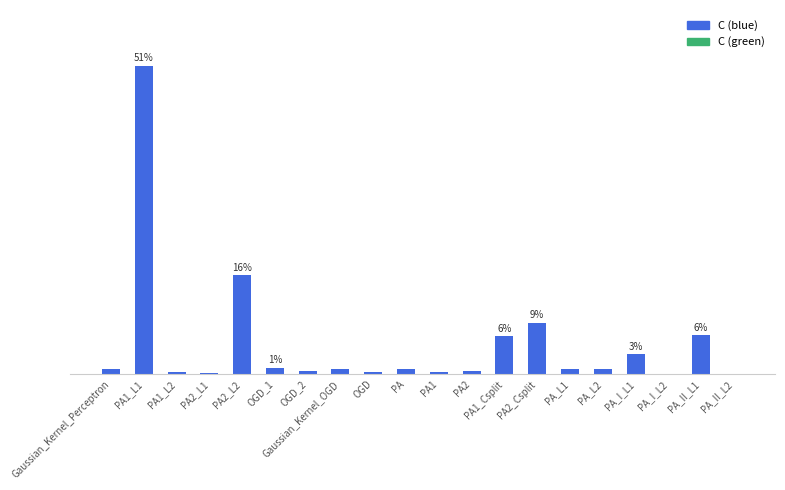

Are the bars horizontal?

No